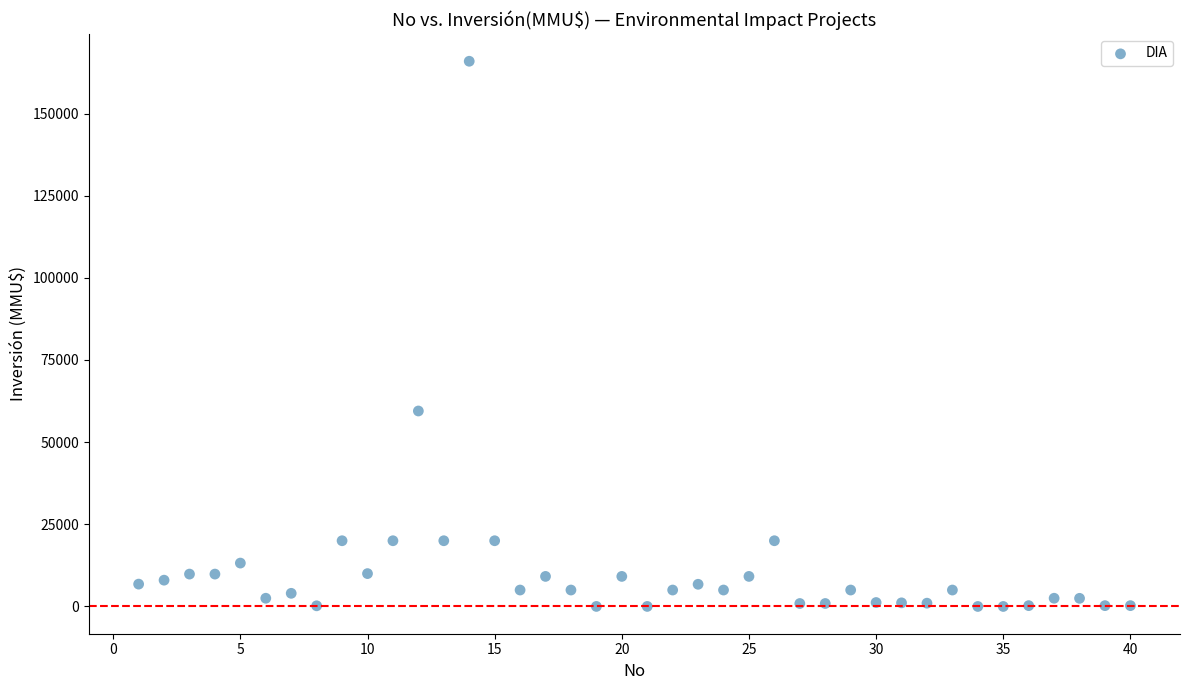

What Y value in the scatter plot is closest to 82955?

59482